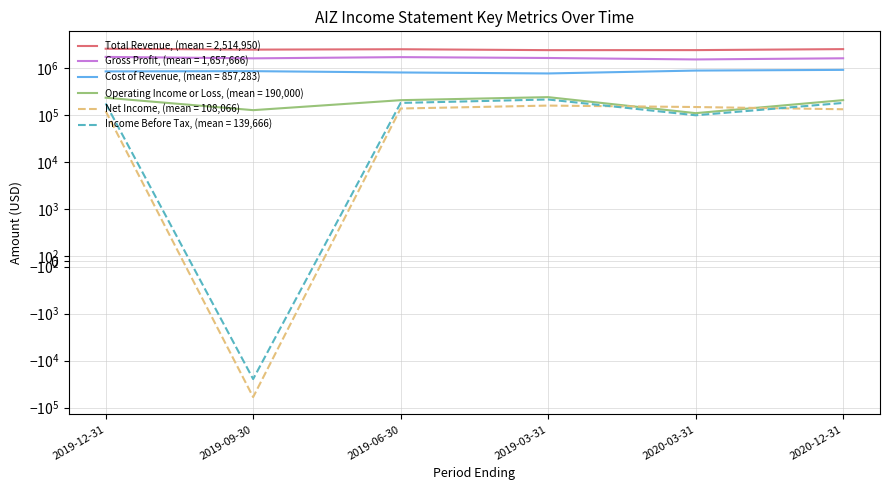

Reading left to right, transcribe all the data shown in this chart.

Total Revenue: 2607900	2499500	2546100	2435900	2439500	2560800
Gross Profit: 1748400	1630000	1730300	1658600	1544200	1634500
Cost of Revenue: 859500	869500	815800	777300	895300	926300
Operating Income or Loss: 236700	128700	209800	243500	111100	210200
Net Income: 122900	-59500	139500	161000	150000	134500
Income Before Tax: 178800	-24600	183300	217000	100100	183400